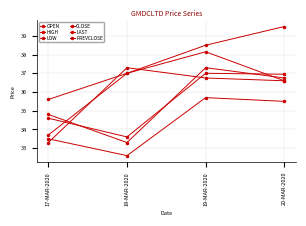

Is this an area chart (filled region under the line)?

No